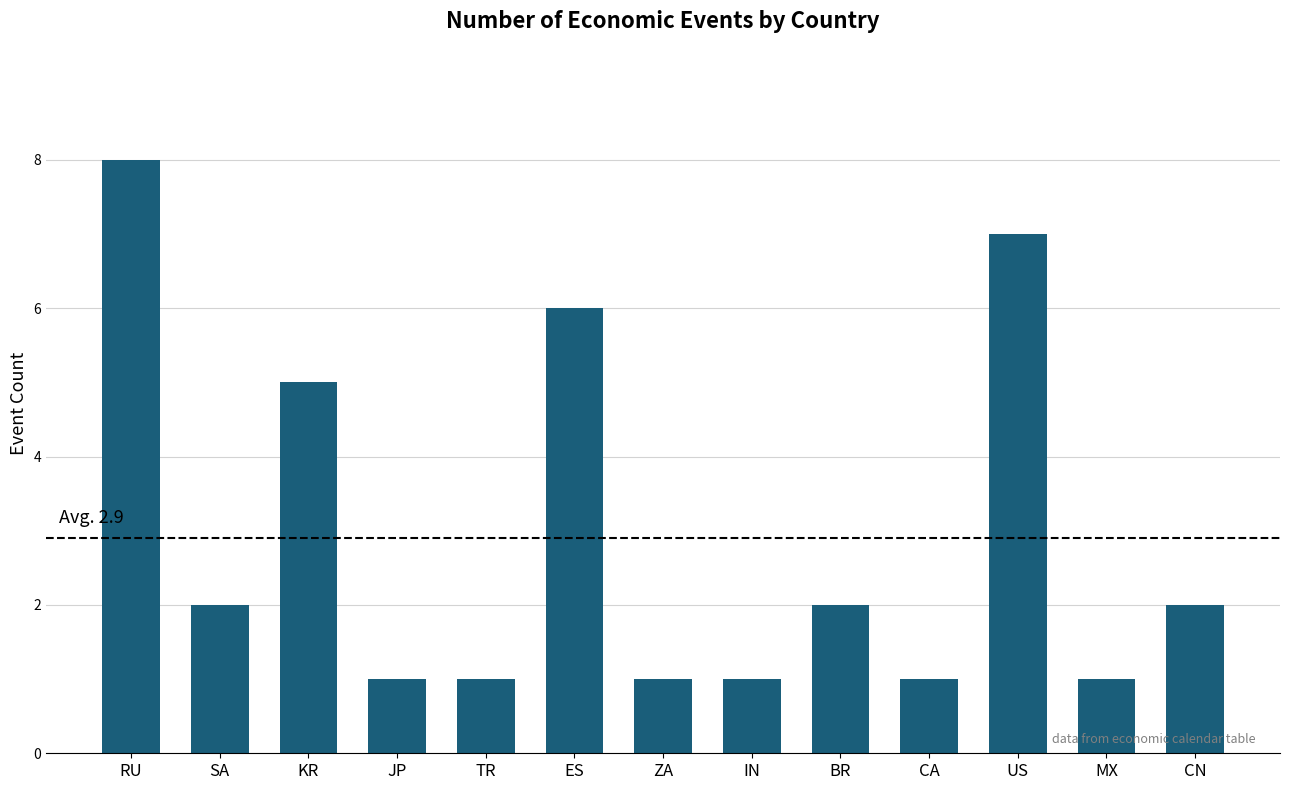

Which label corresponds to the largest value in the chart?

RU